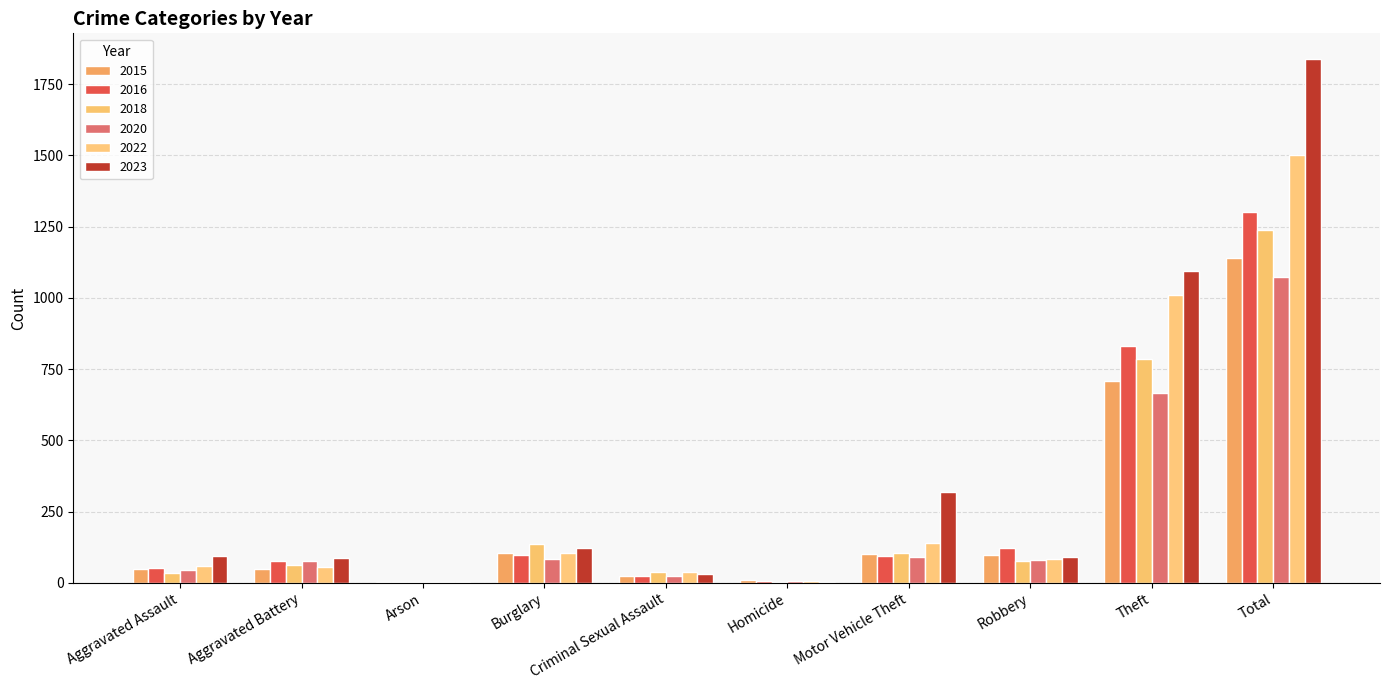

What is the sum of all 2020 values?

2148